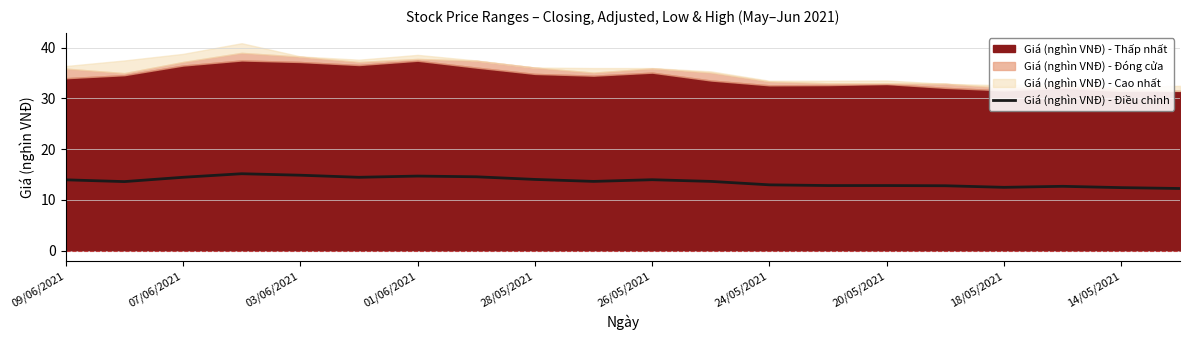

The Giá (nghìn VNĐ) - Điều chỉnh series shows 4.8 at 20/05/2021. True or false?

False